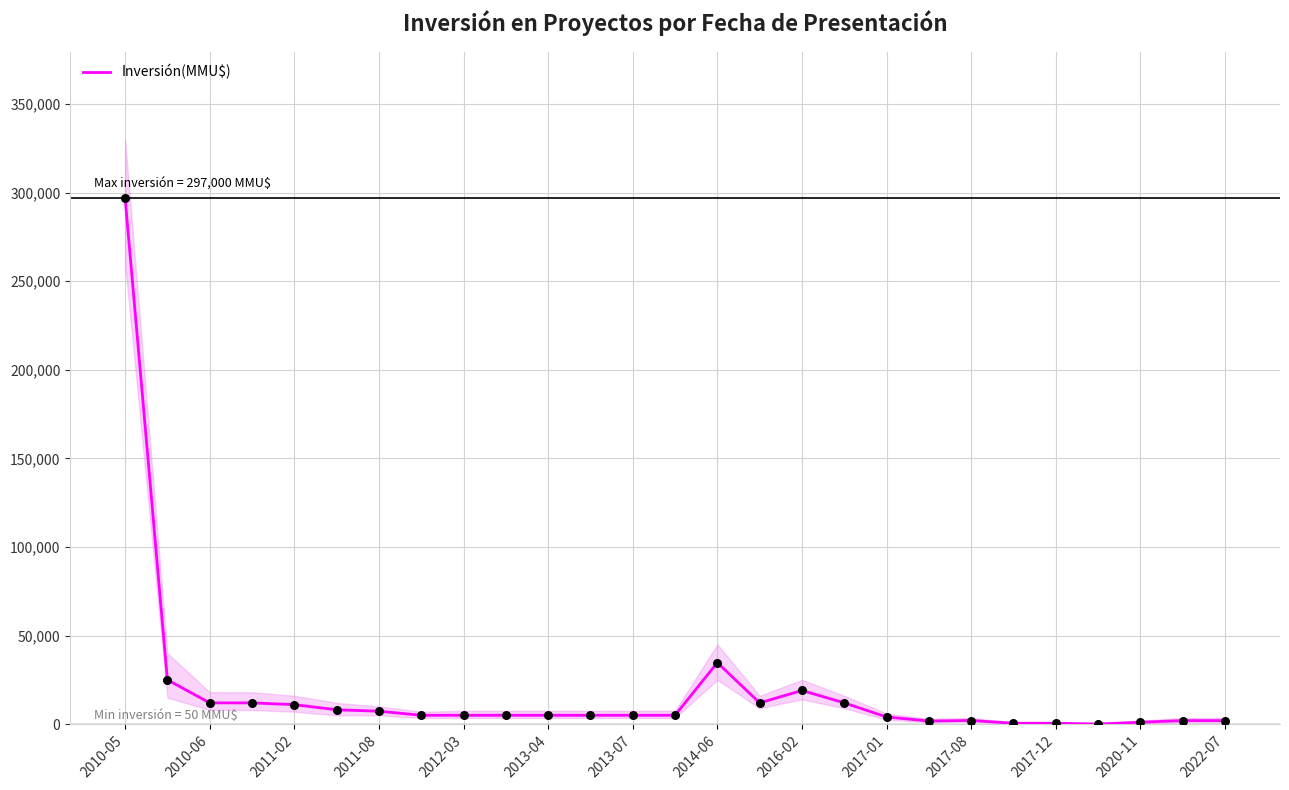

Where is Inversión(MMU$) nearest to the value 148525?

2014-06